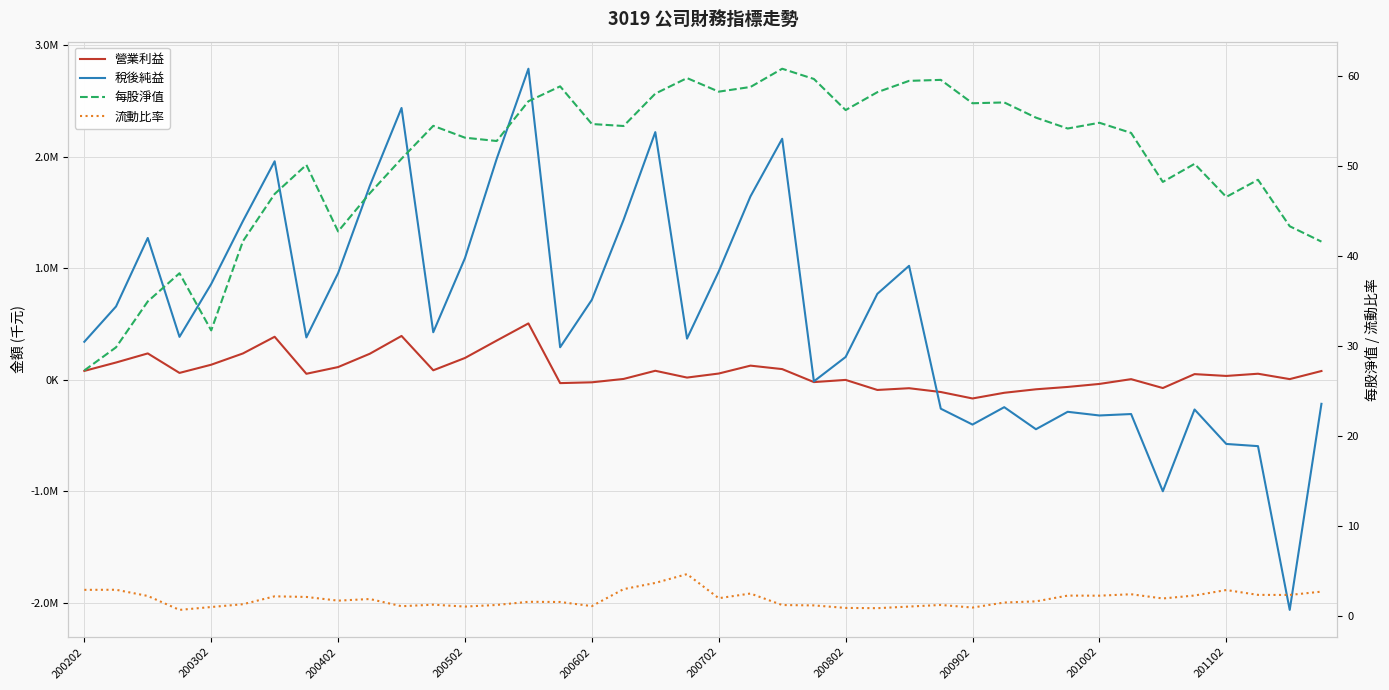

What is the value of the 稅後純益 point at the 16th from the left?

291891.0